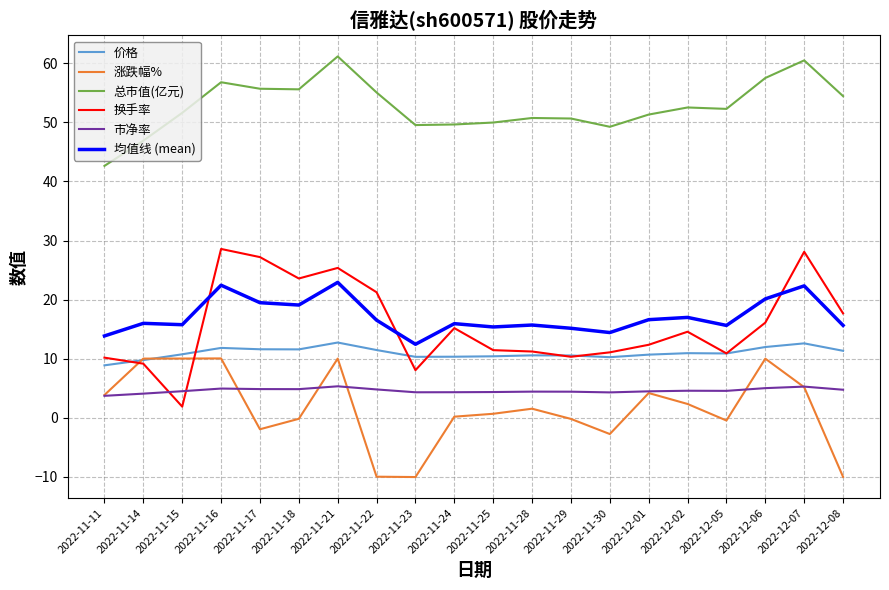

The 总市值(亿元) series shows 49.3 at 2022-11-30. True or false?

True